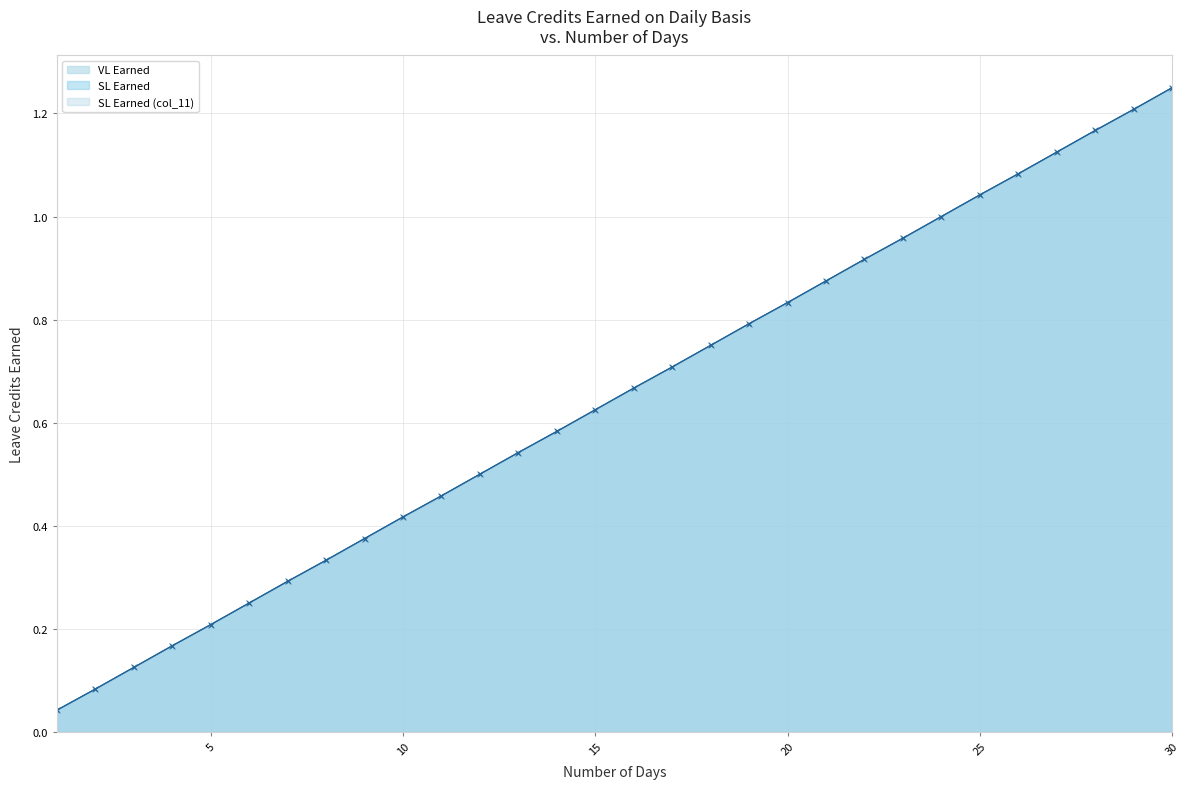

Which series has the largest total across all categories?

VL Earned